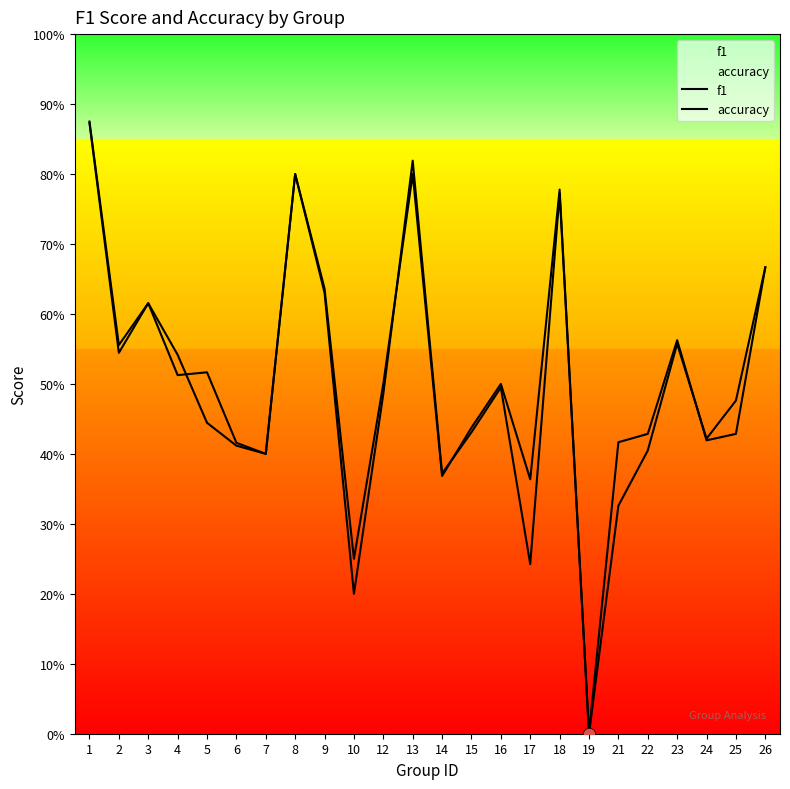

Which series contains the highest Y value?

accuracy